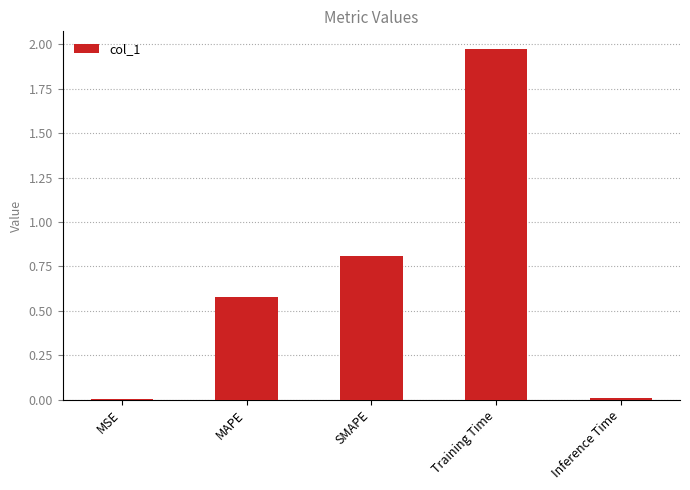

Which label corresponds to the largest value in the chart?

Training Time